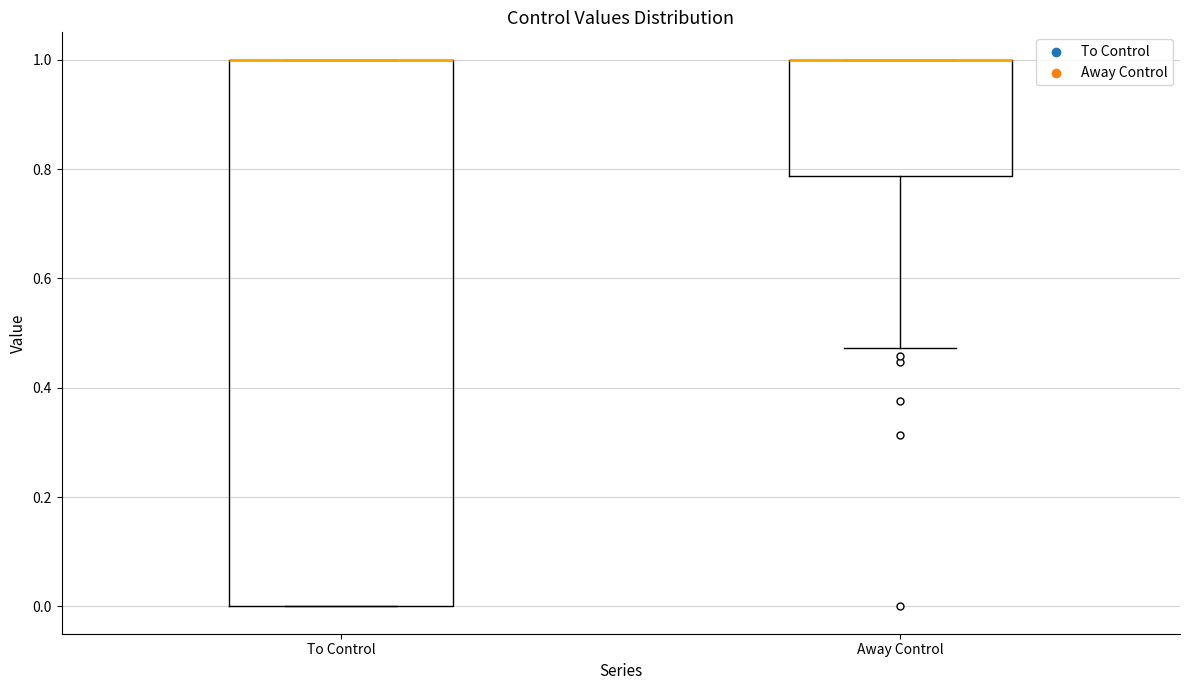

Which box is the tallest, from its lower edge to its upper edge?

To Control